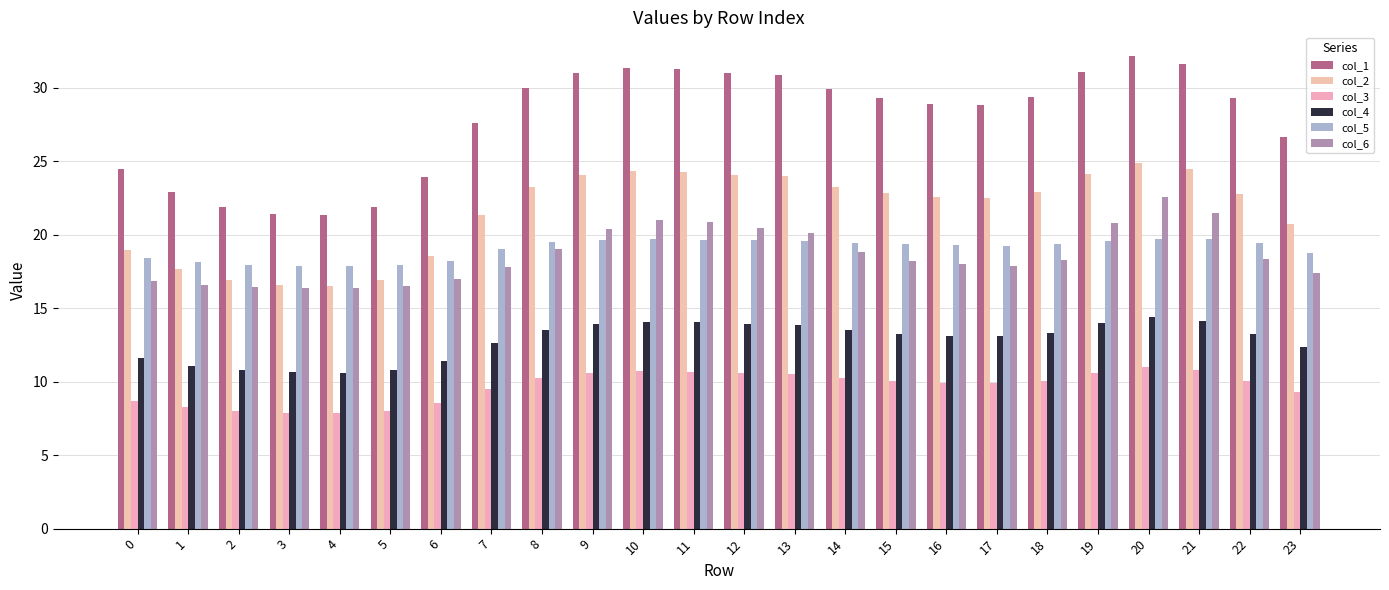

Which series has the largest range (max minus min)?

col_1